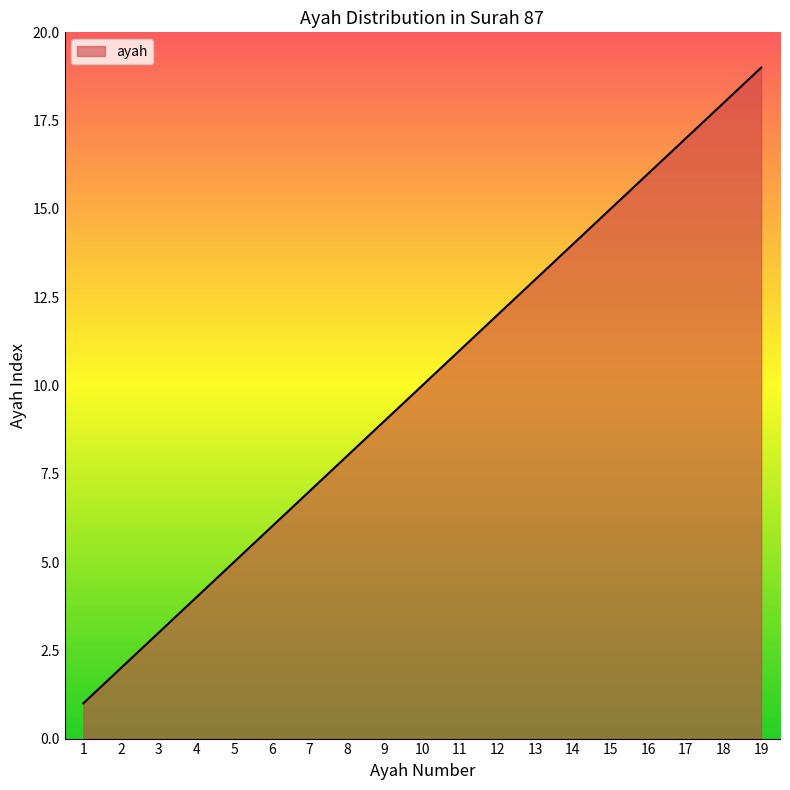

True or false: there are more than 0 points higher than both neighbors.

False